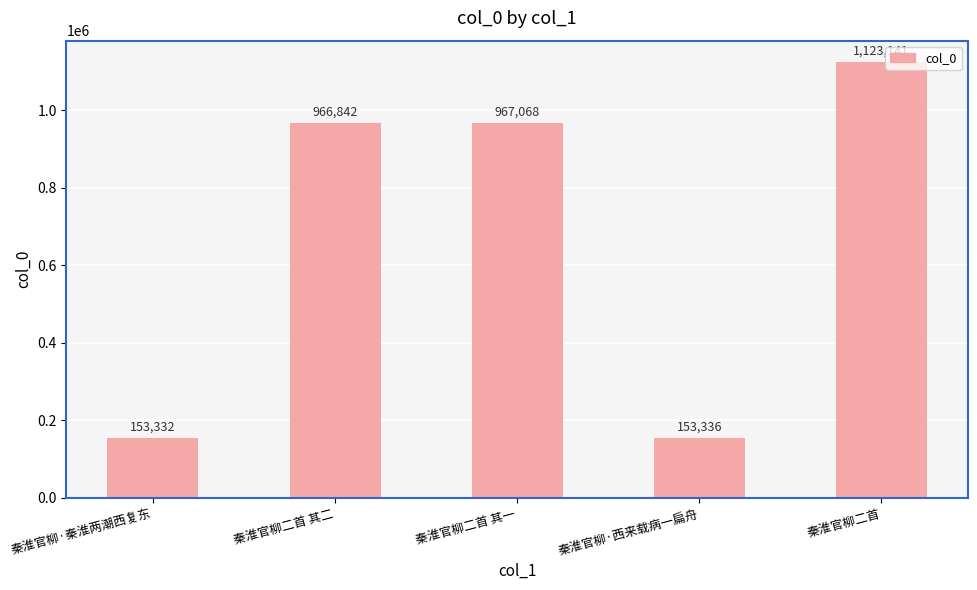

Reading left to right, extract all data points from this chart.

153332	966842	967068	153336	1123141